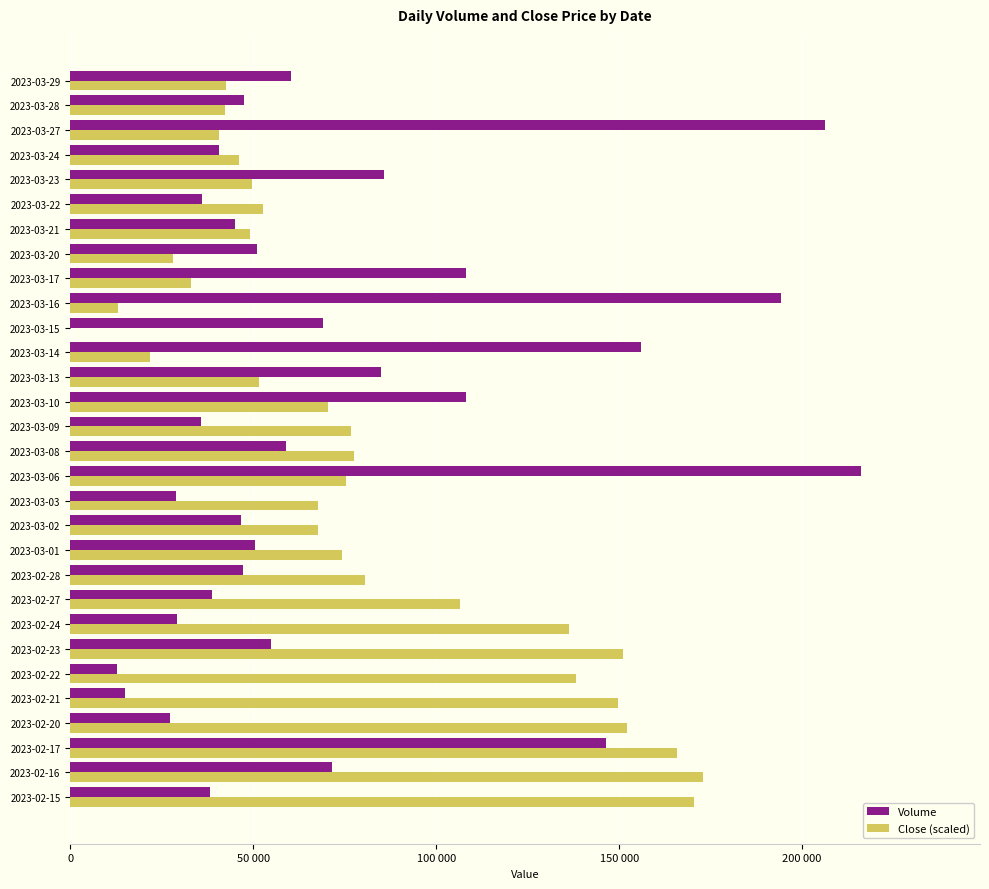

What are all the series names shown in the legend?

Volume, Close (scaled)